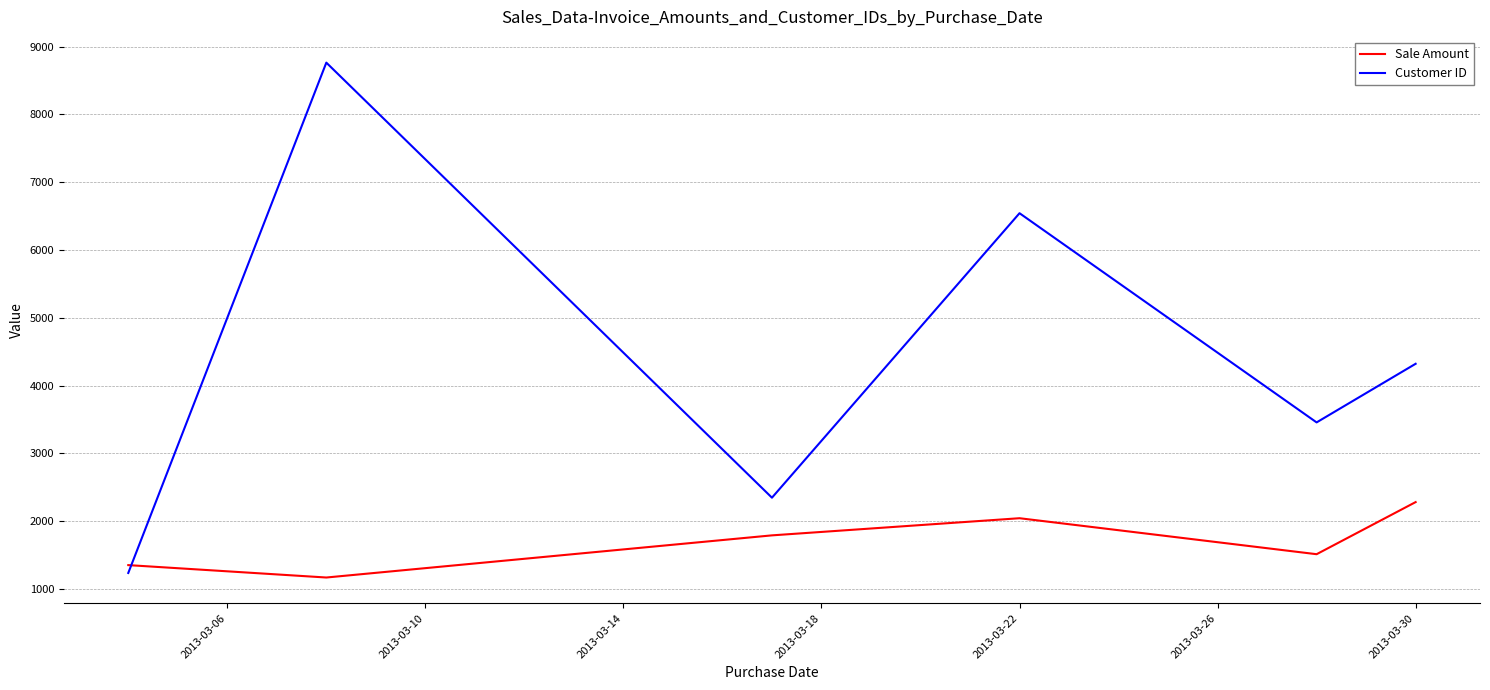

What is the difference between the second highest and second lowest values in the Sale Amount series?

692